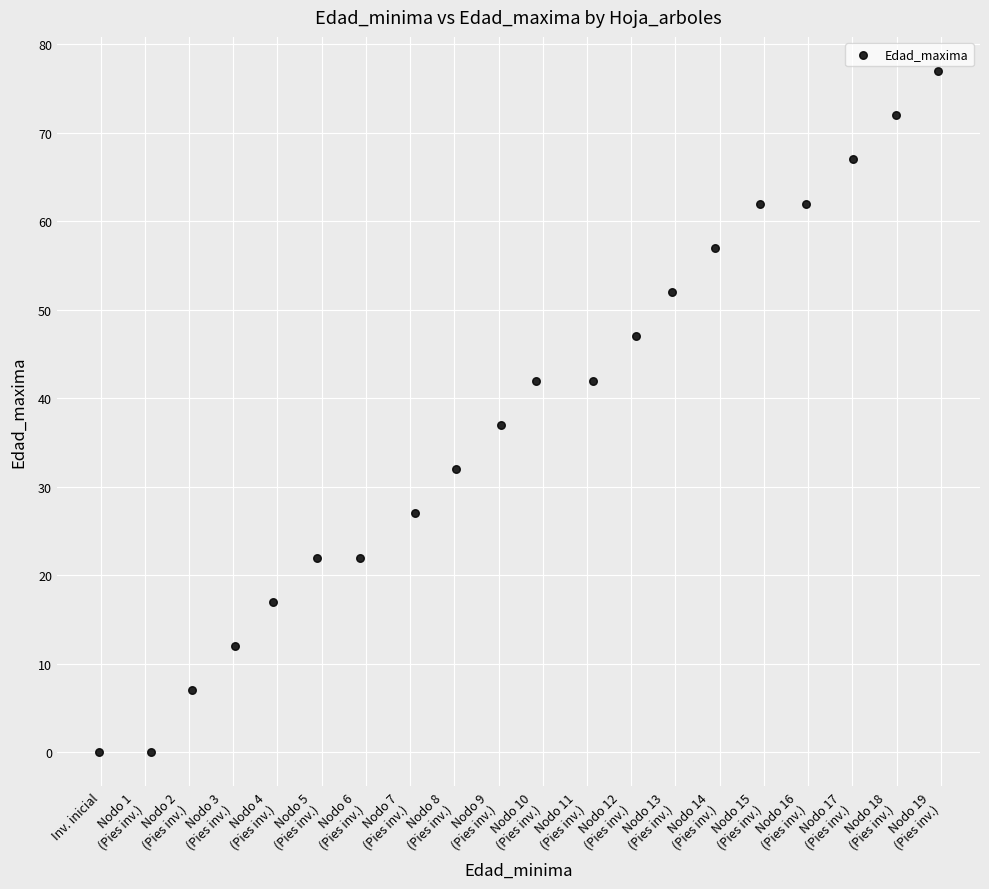

What Y value in the scatter plot is closest to 38?

37